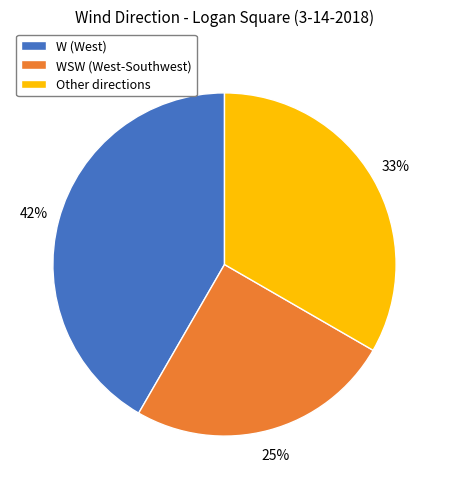

Rank the categories by value from lowest to highest.

WSW (West-Southwest), Other directions, W (West)